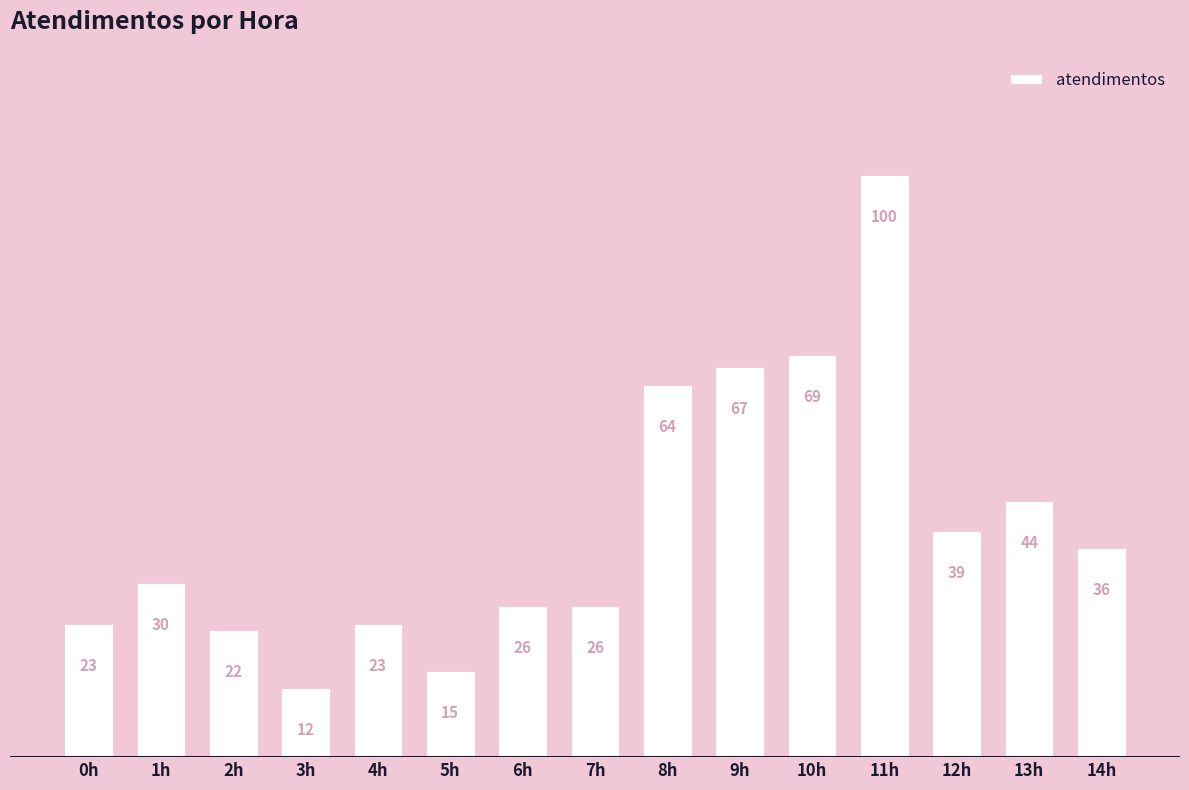

Between 1h and 11h, which is larger?

11h